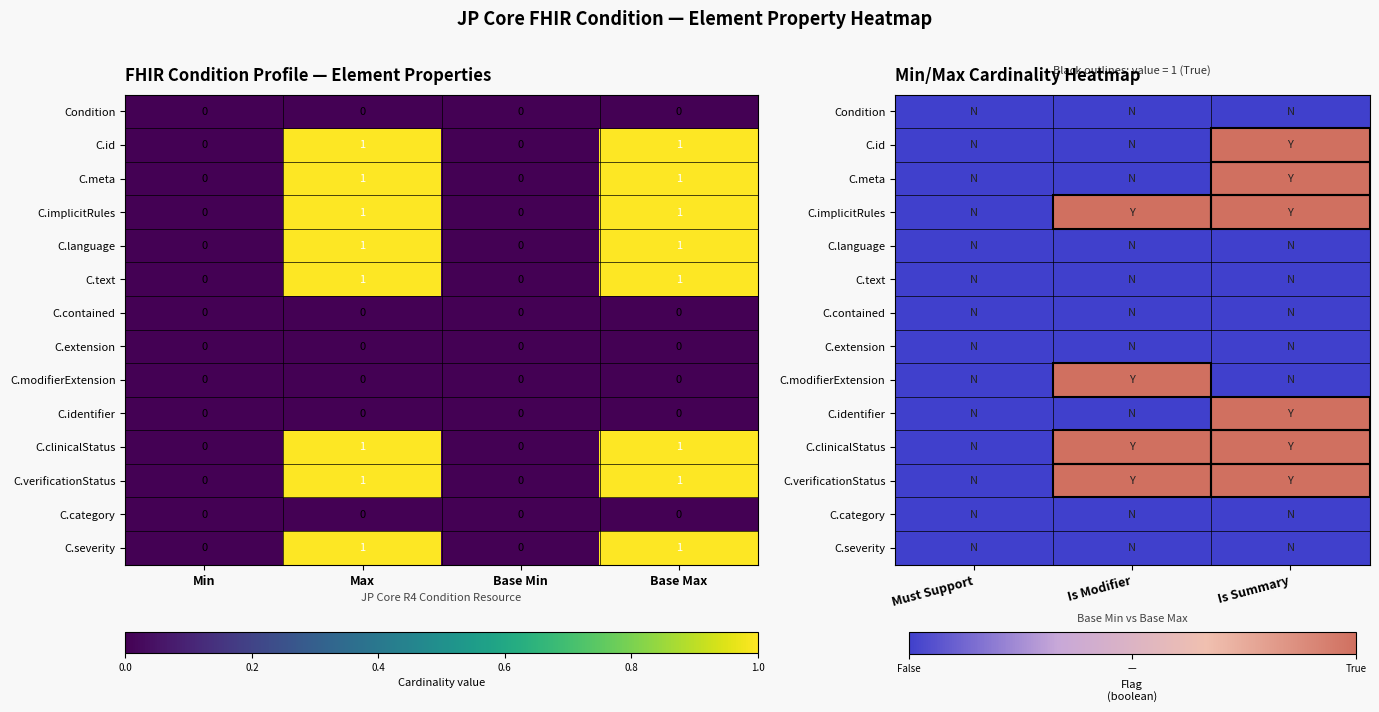

The value of C.meta at Must Support is 0. True or false?

True